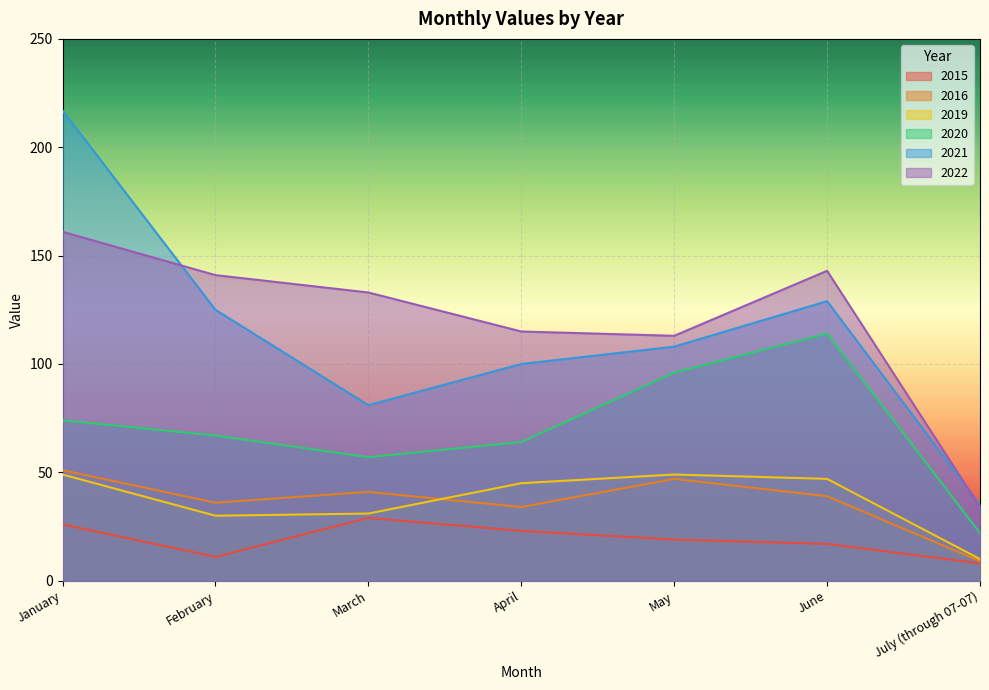

Is it true that 2019 equals 10 at July (through 07-07)?

True